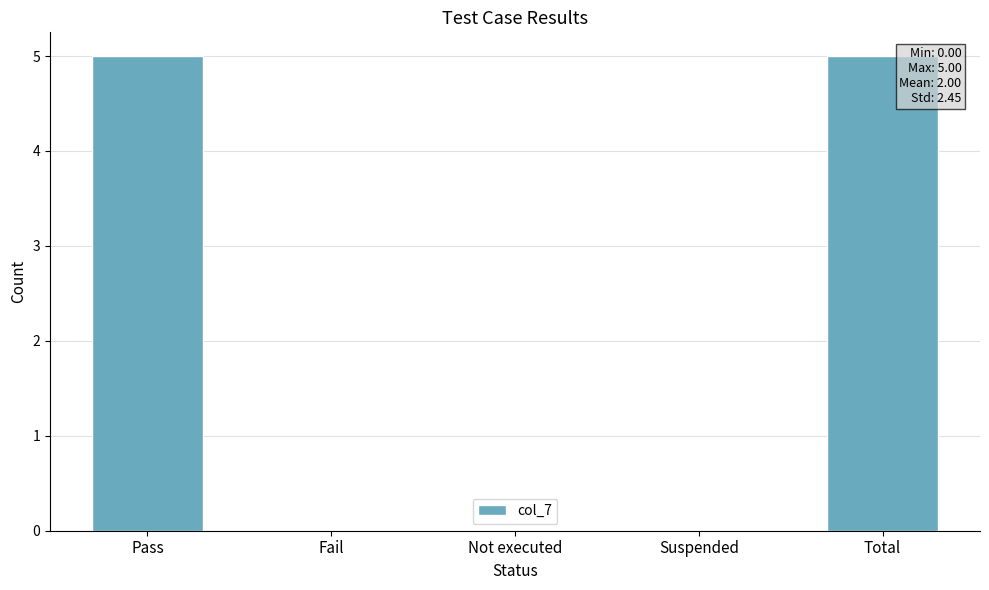

What is the sum of all values?

10